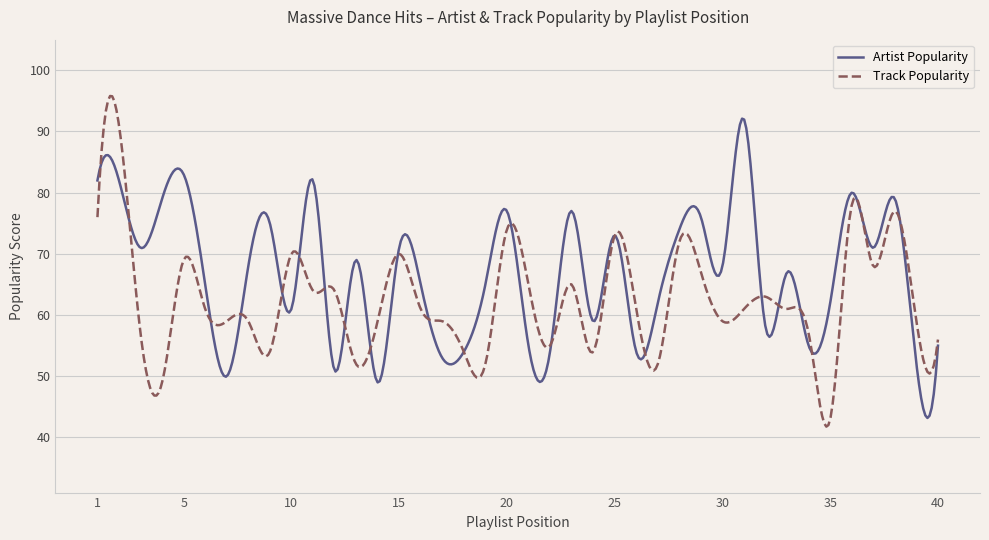

What is the sum of all Artist Popularity values?

26707.3